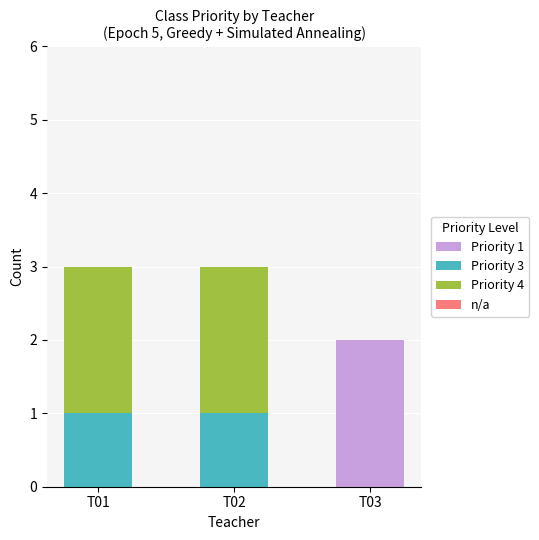

Is it true that Priority 1 equals 0 at T01?

True